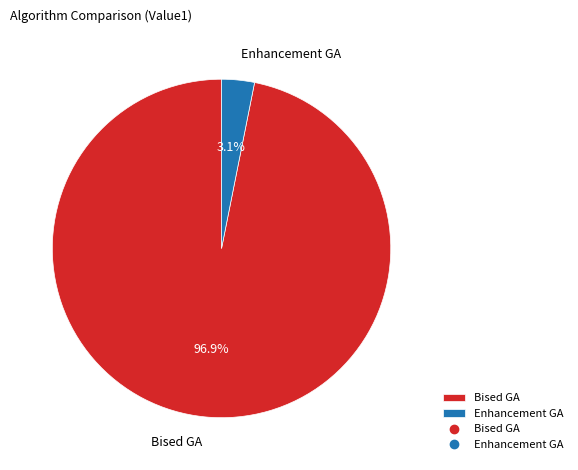

Do Enhancement GA and Bised GA together represent more than half of the pie?

Yes